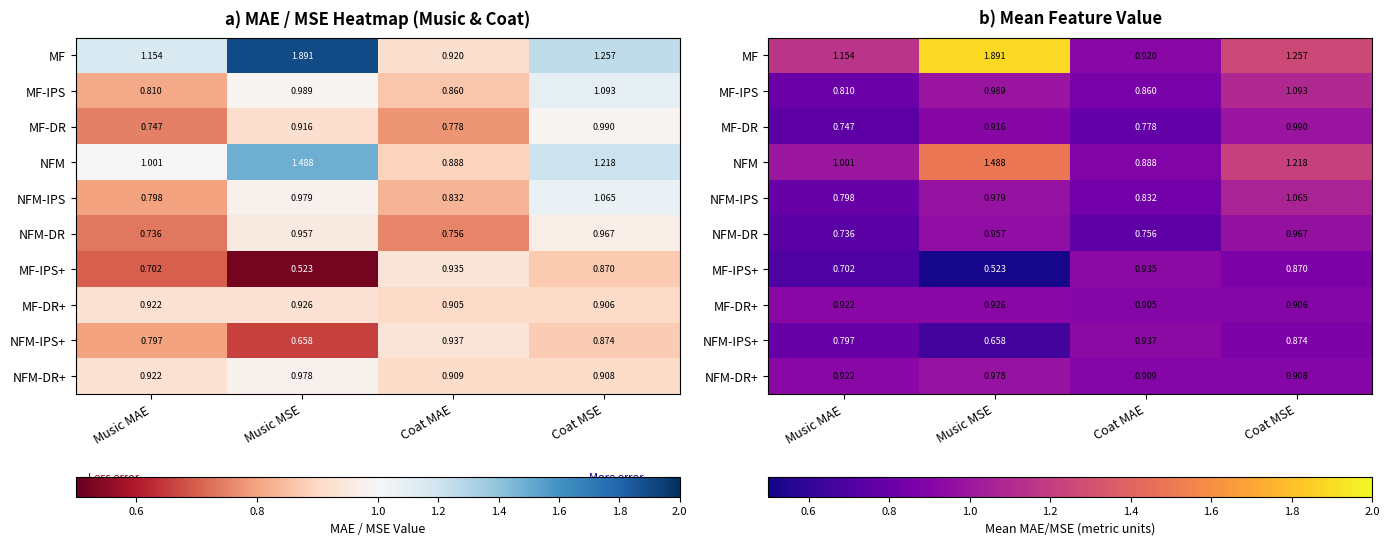

Between Music MAE and Coat MAE, which is larger?

Music MAE